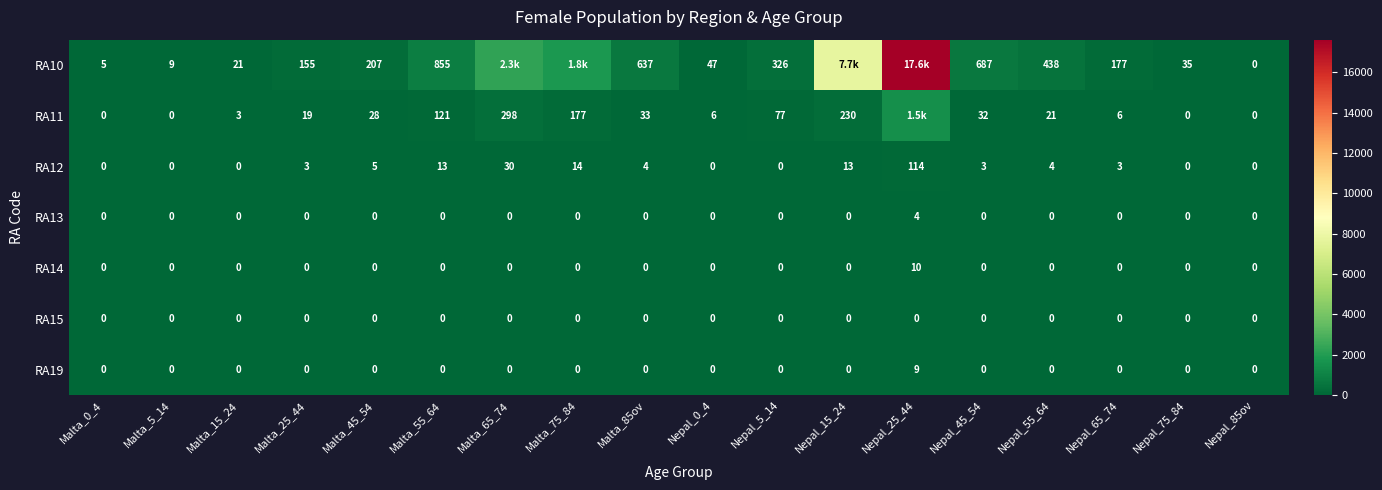

Count the RA19 values in the range 0 to 1.

17